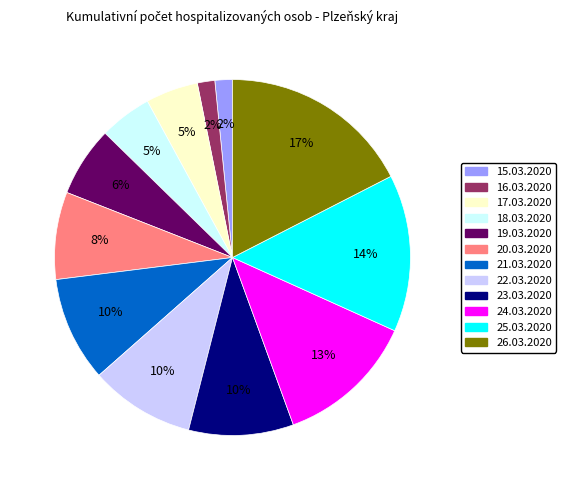

Which category has the biggest portion of the pie?

26.03.2020